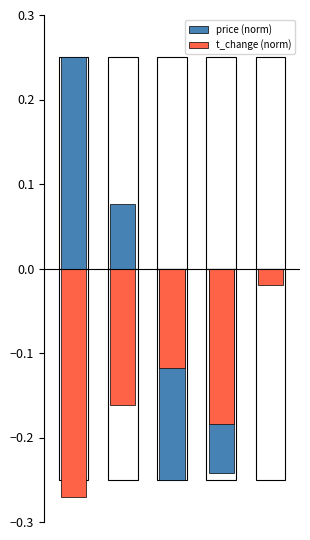

True or false: price (norm) has a value of 0.4 at 0.

False